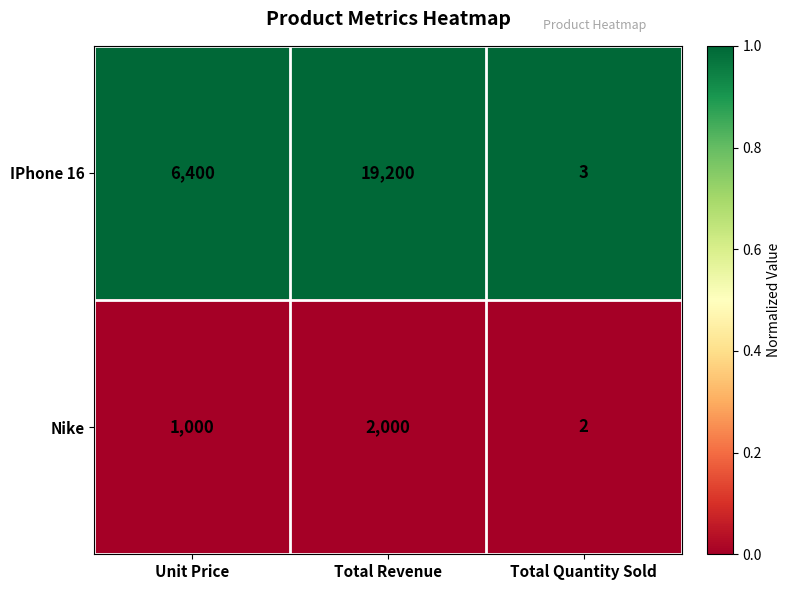

Which category has the highest value across all series?

Total Revenue